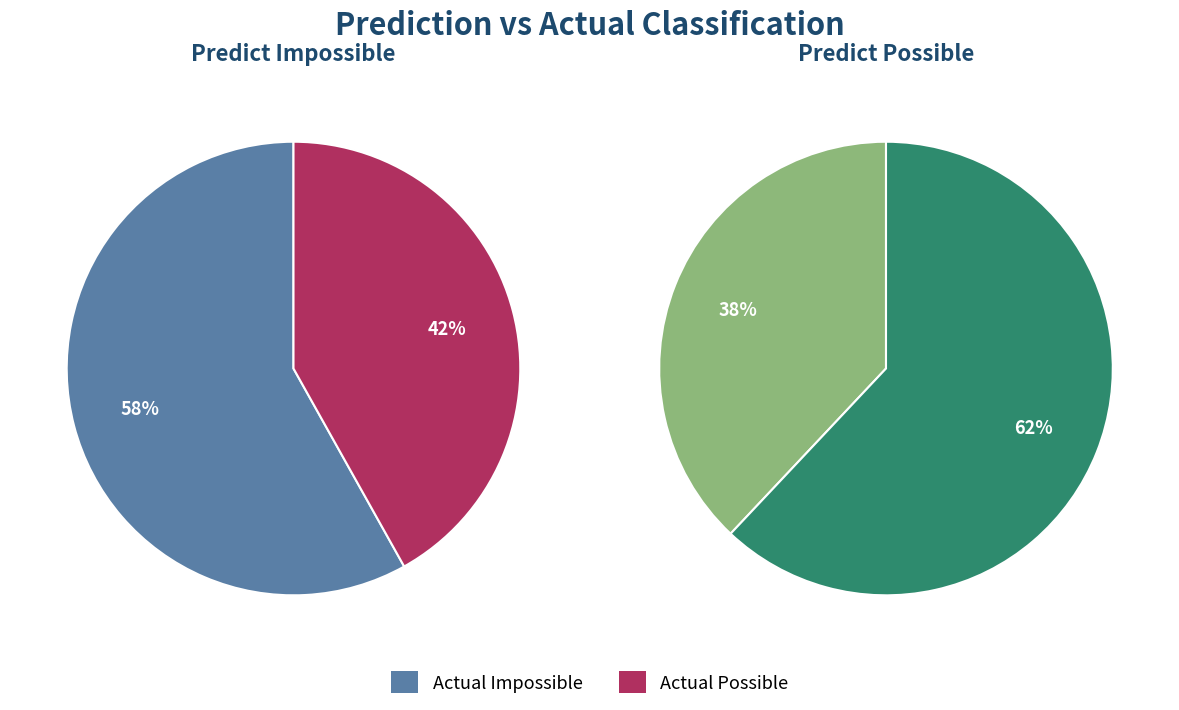

Does any single category account for the majority?

Yes